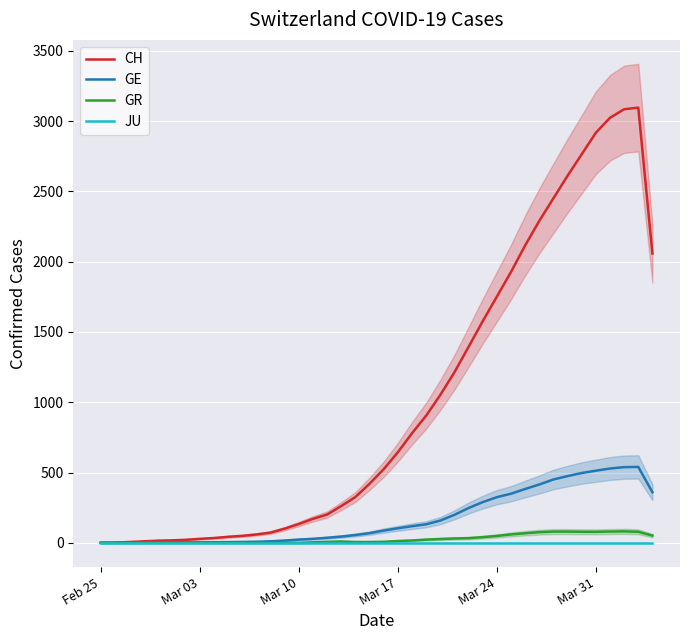

Is it true that GR equals -26.7 at 8?

False